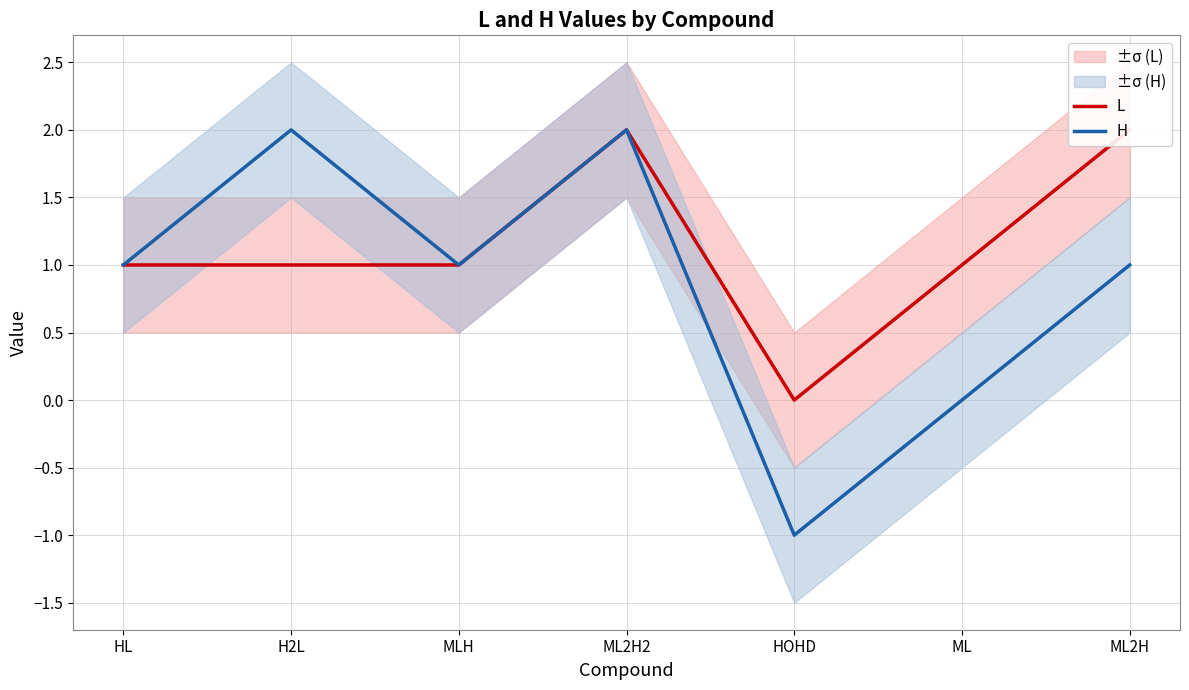

How many interior local valleys does the H series have?

2